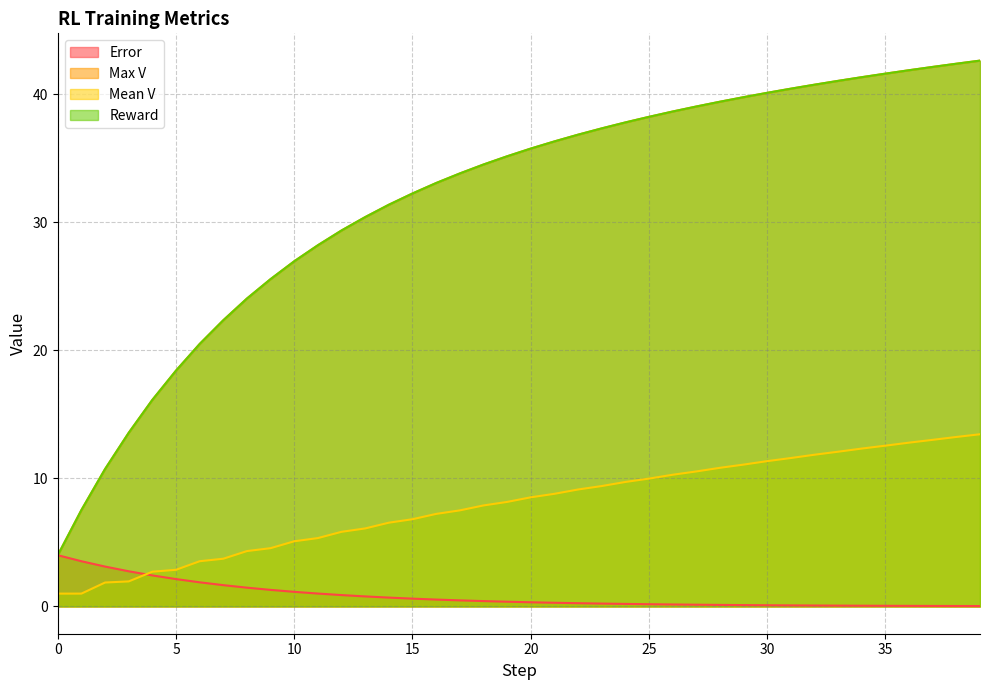

True or false: Max V and Mean V intersect in this chart.

False